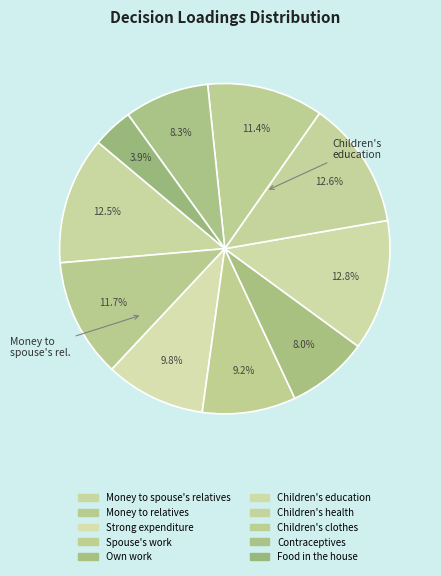

Between Food in the house and Children's health, which is larger?

Children's health